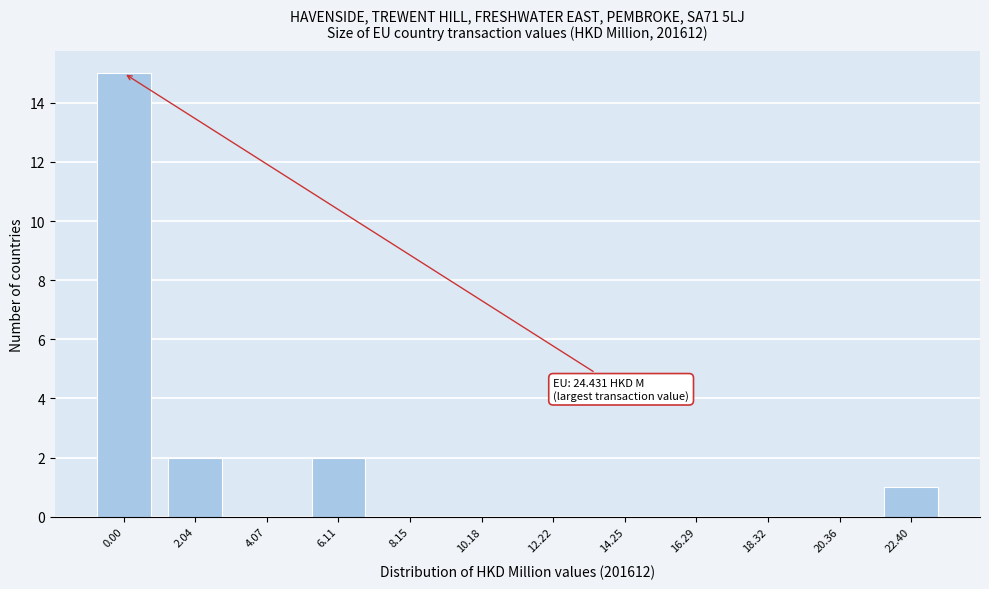

Reading left to right, transcribe all the data shown in this chart.

0.00=15	2.04=2	4.07=0	6.11=2	8.15=0	10.18=0	12.22=0	14.25=0	16.29=0	18.32=0	20.36=0	22.40=1